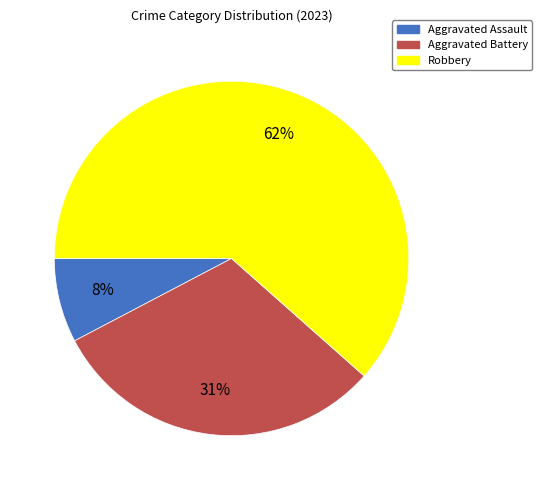

Combined, do Aggravated Assault and Aggravated Battery account for over 50%?

No